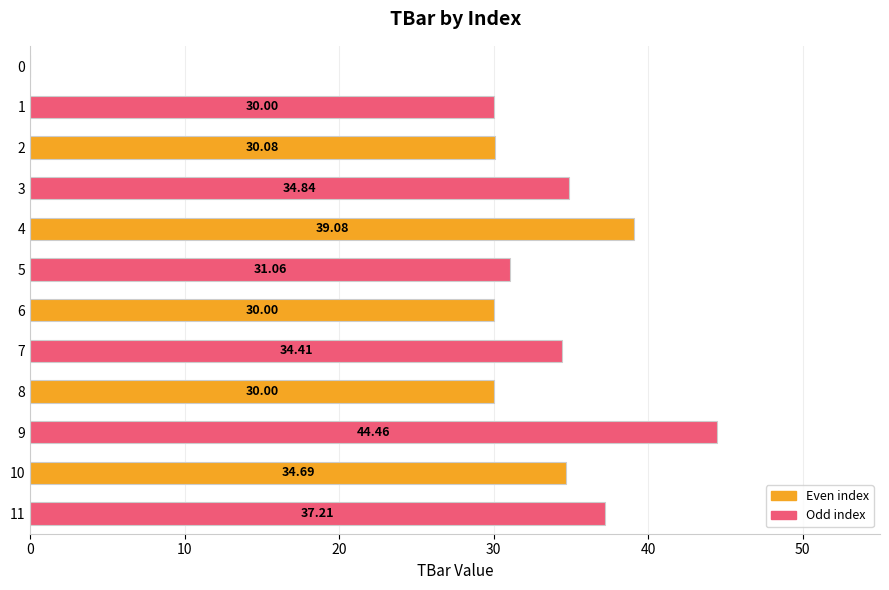

What is the sum of all values?

375.8